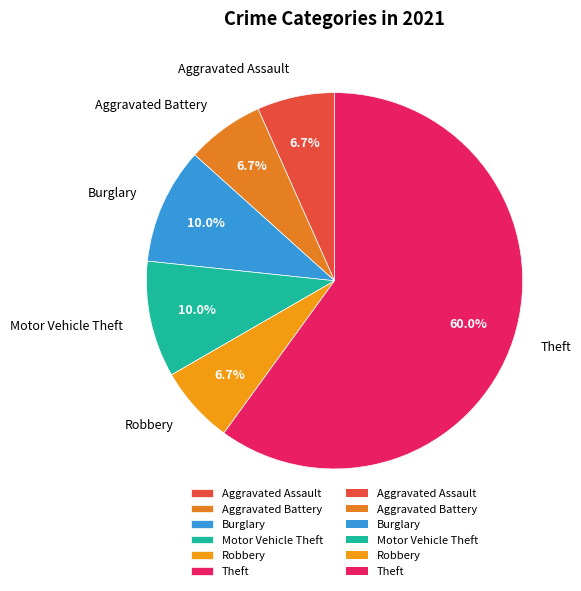

How many segments does this pie chart have?

6